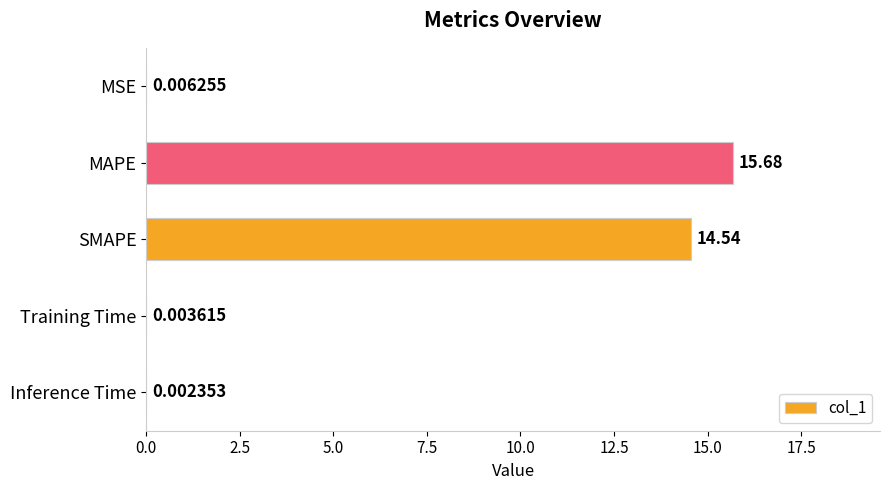

Which category has the highest value across all series?

MAPE